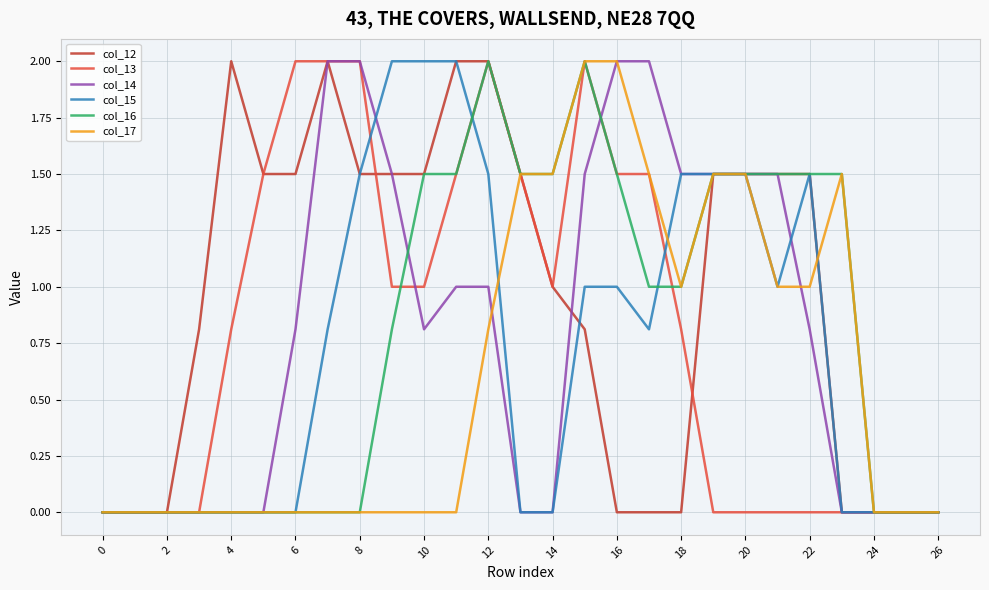

What is the greatest value displayed?

2.0